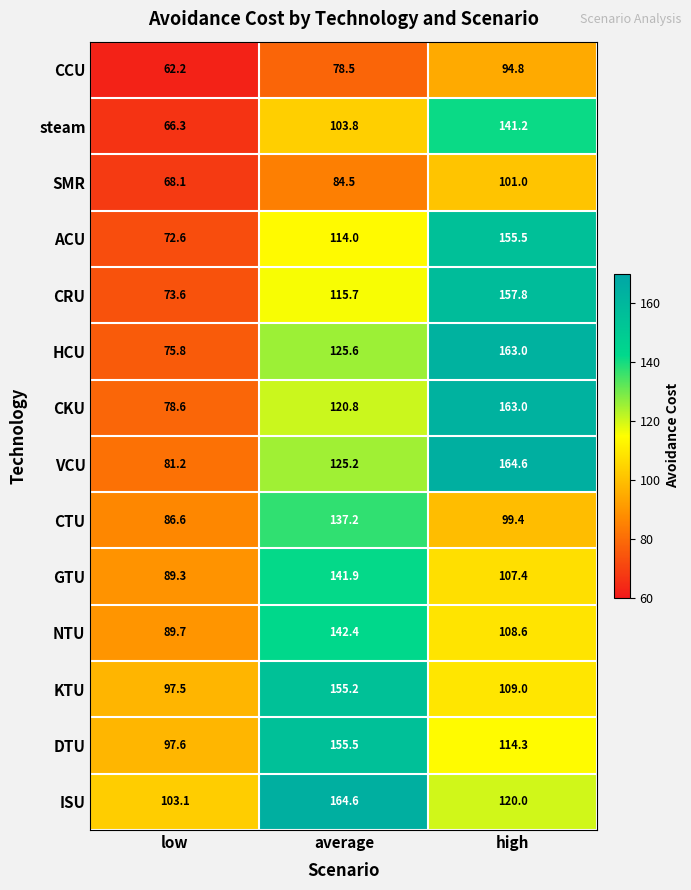

The value of NTU at low is 36.6. True or false?

False